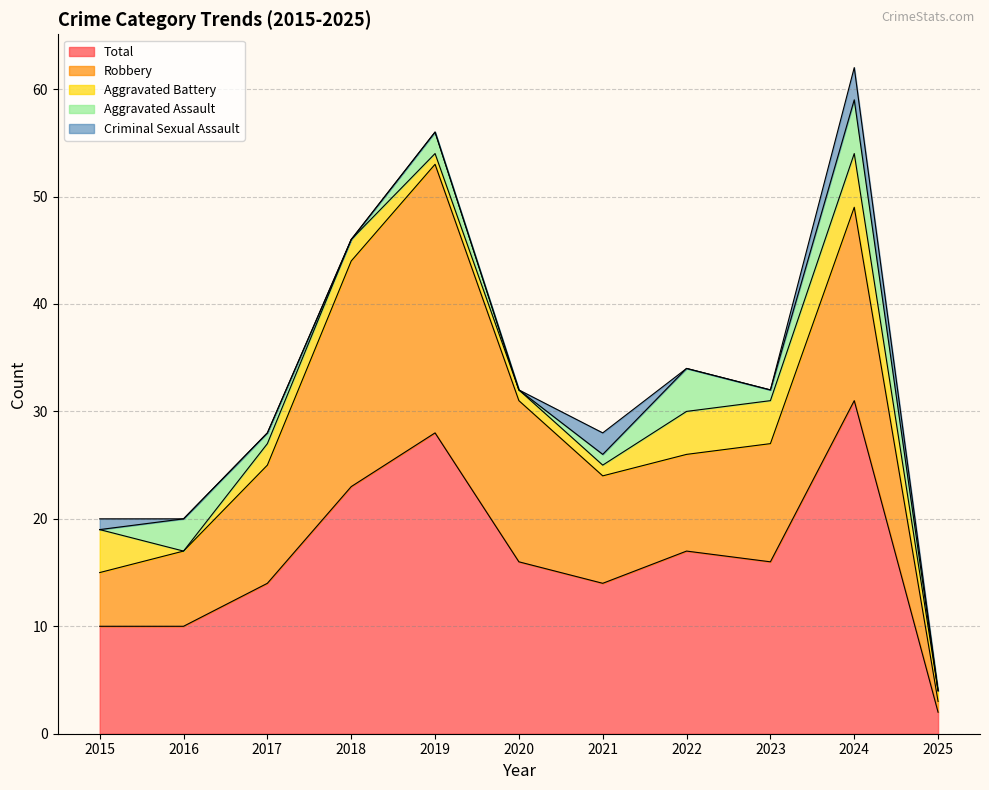

Does the chart display data point markers on the line(s)?

No